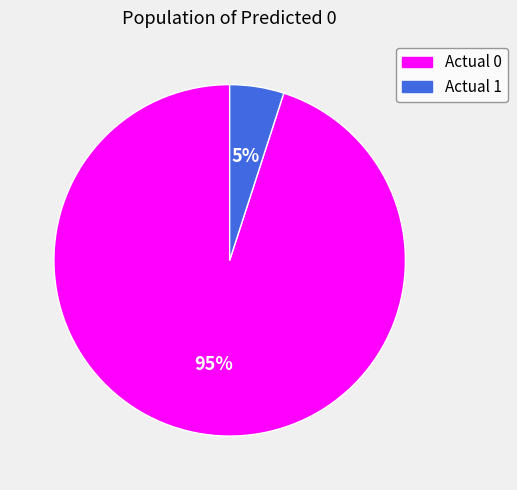

Is there any slice that represents more than half of the pie?

Yes